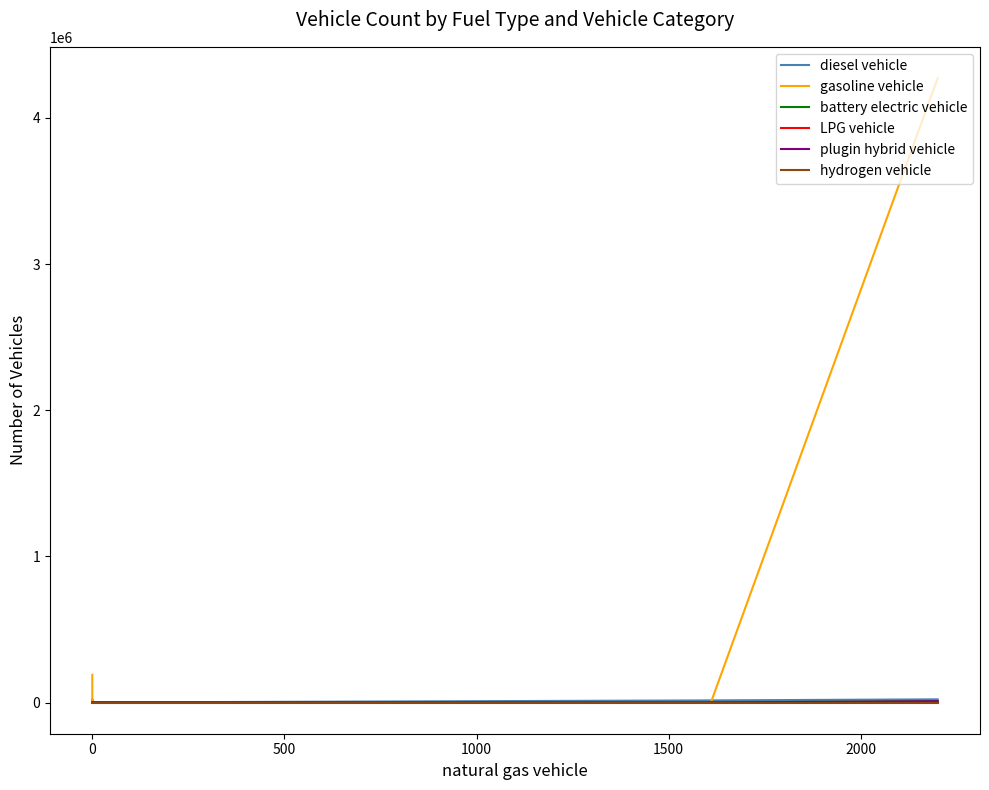

Does the chart have visible grid lines?

No